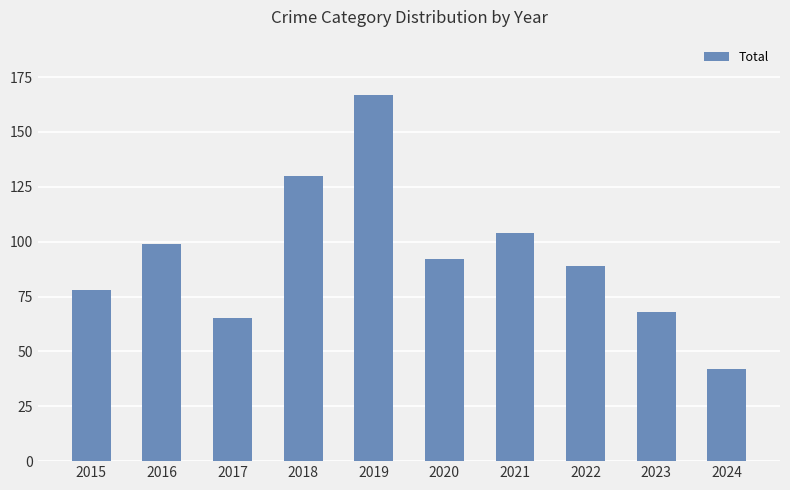

List the labels in order of value, smallest first.

2024, 2017, 2023, 2015, 2022, 2020, 2016, 2021, 2018, 2019